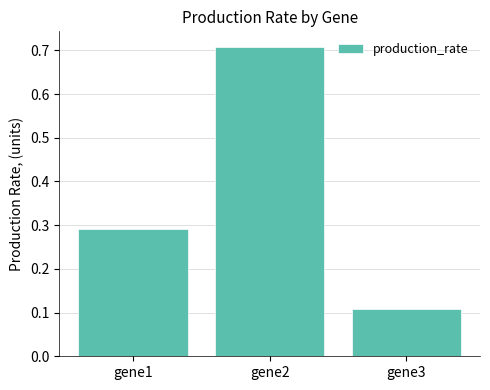

List the labels in order of value, smallest first.

gene3, gene1, gene2